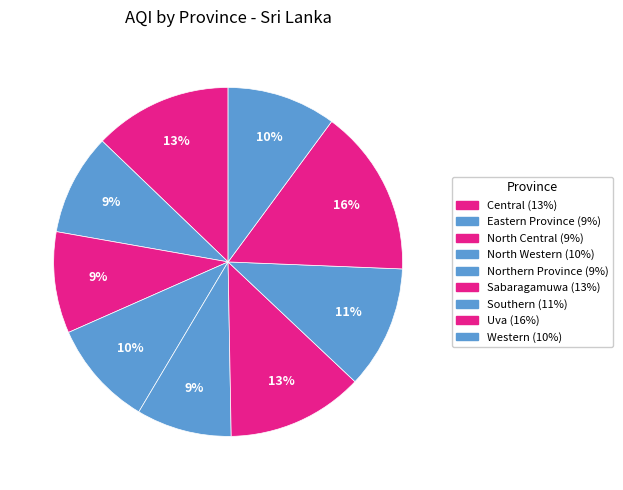

How many slices are in this pie chart?

9